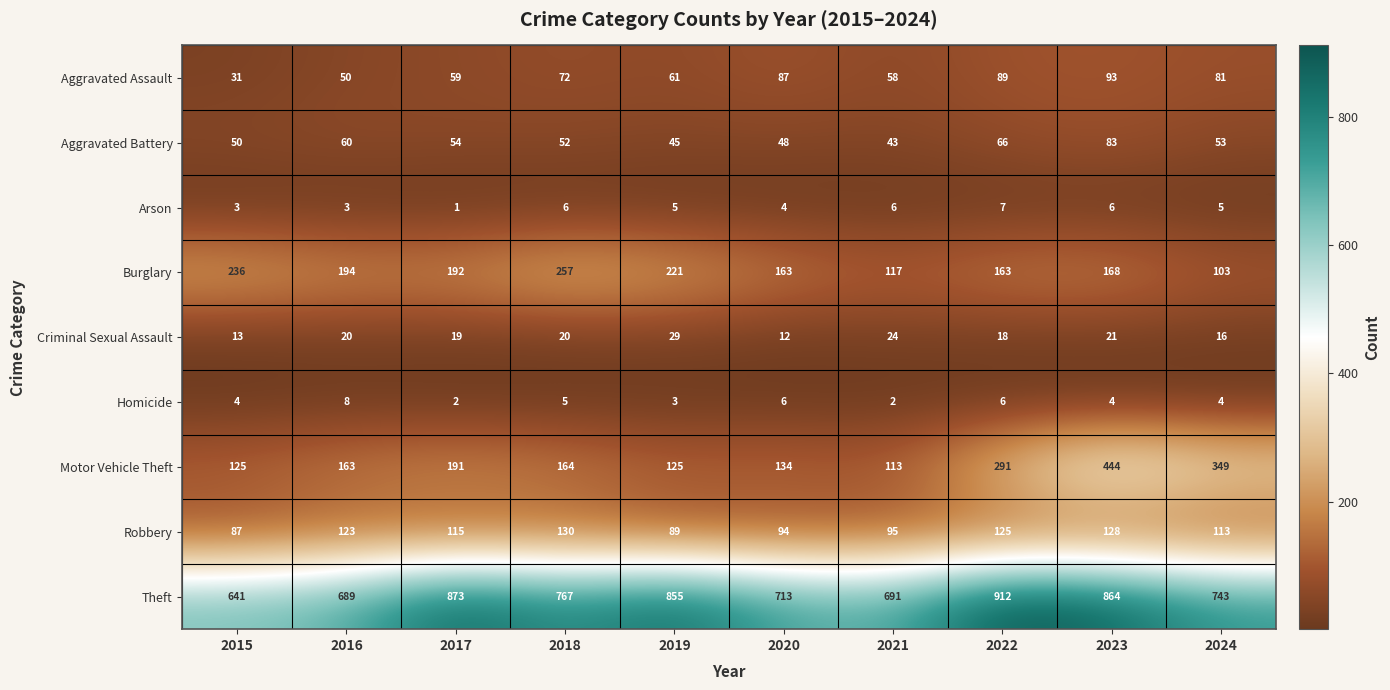

How many values in the Burglary series are below 192?

5